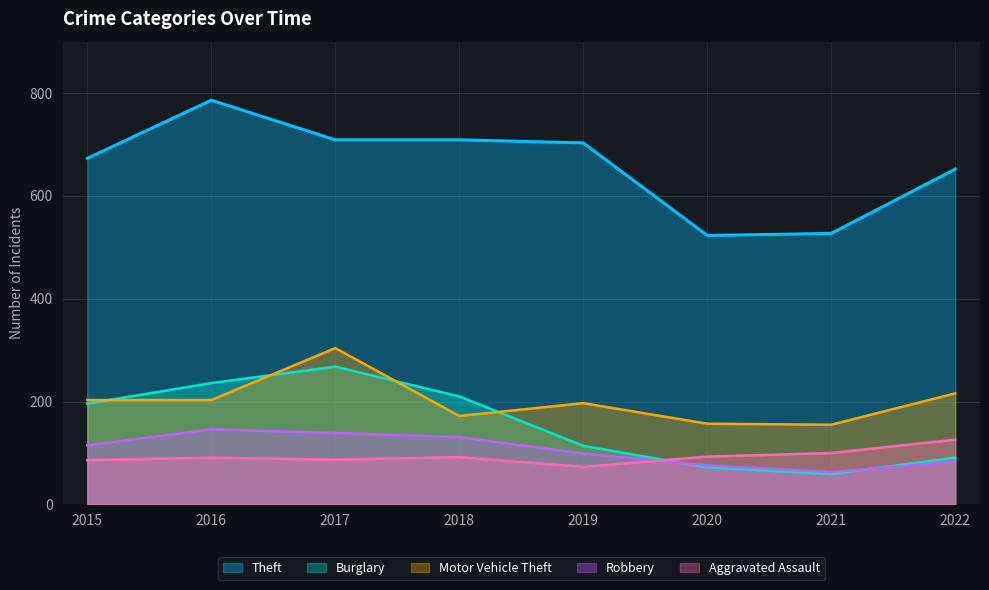

What is the approximate value of Motor Vehicle Theft at 2020?

157